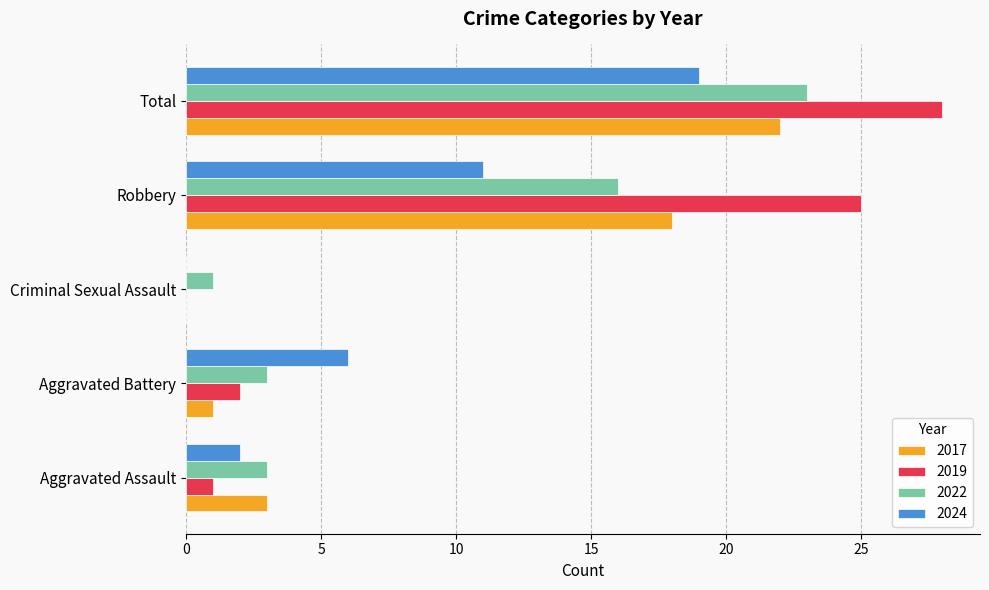

Which series changed the most between Aggravated Assault and Total?

2019